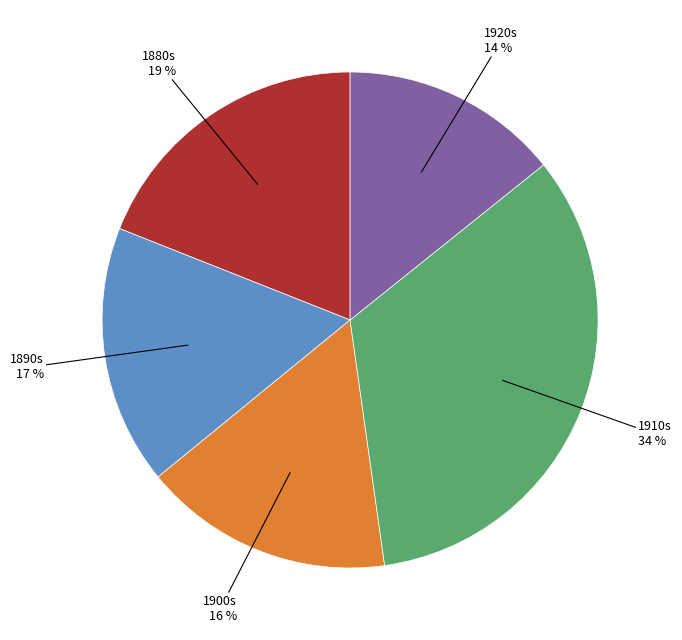

Is there a majority slice in this chart?

No